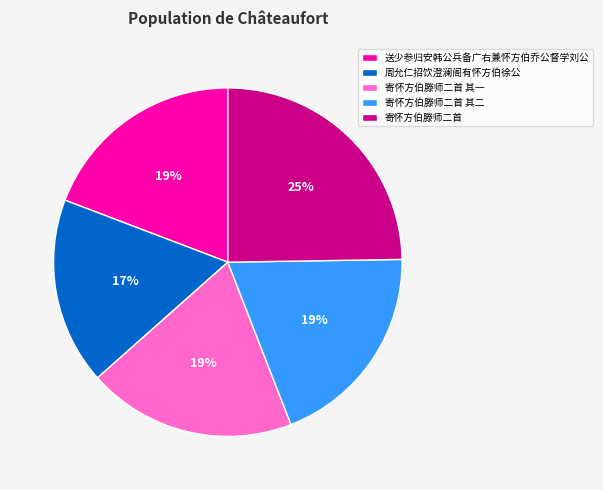

Does 寄怀方伯滕师二首 其二 represent more than half of the total?

No